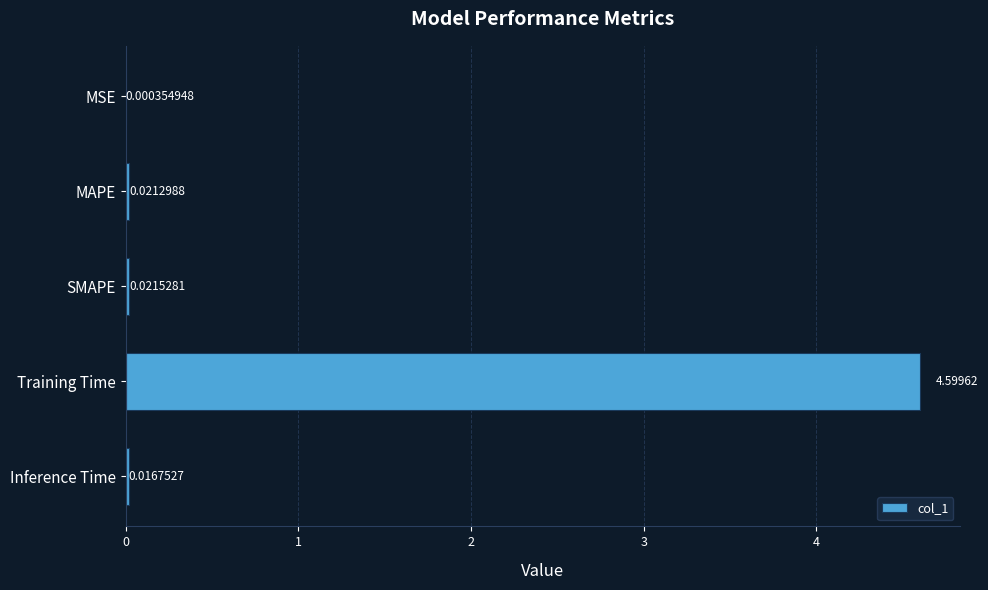

What is the change in value from MAPE to Training Time?

+4.6